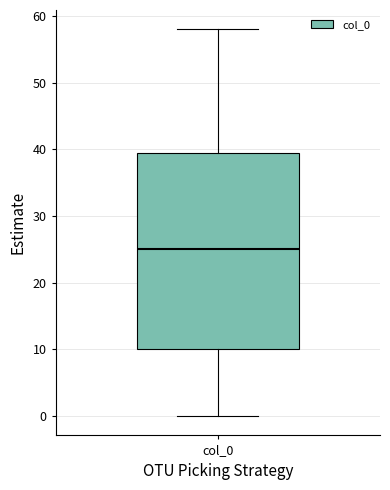

Where is the lower edge of the box for col_0 on the y-axis? The values are not printed on the chart, so give them approximately, as read against the axis.

10